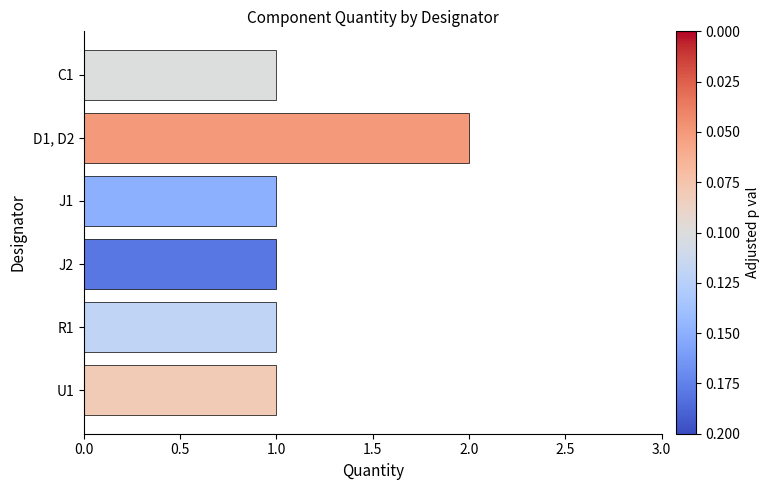

True or false: the data shows 2 at D1, D2.

True